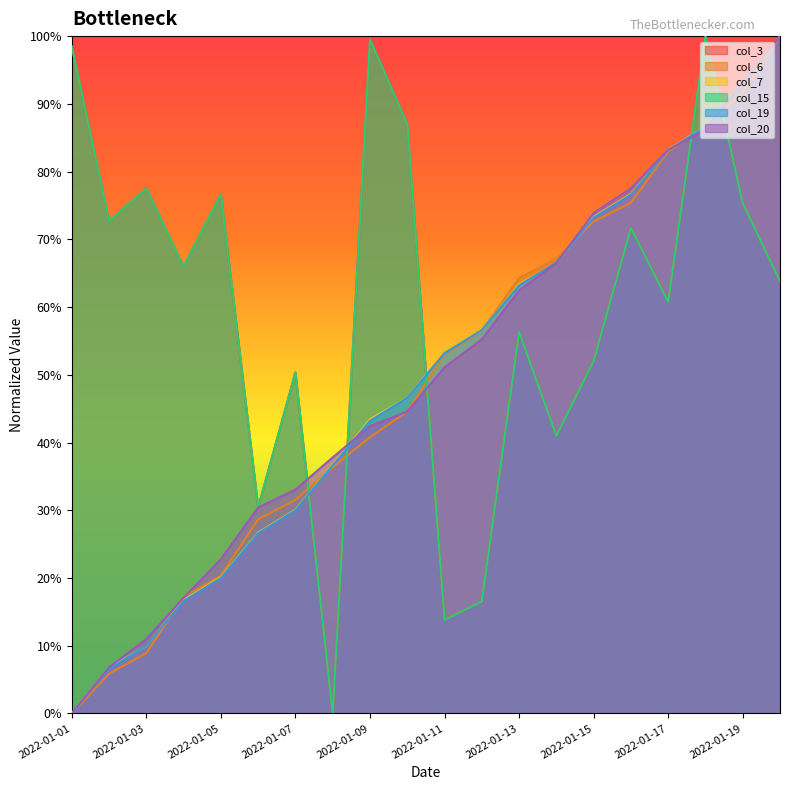

Which series has the largest total across all categories?

col_3